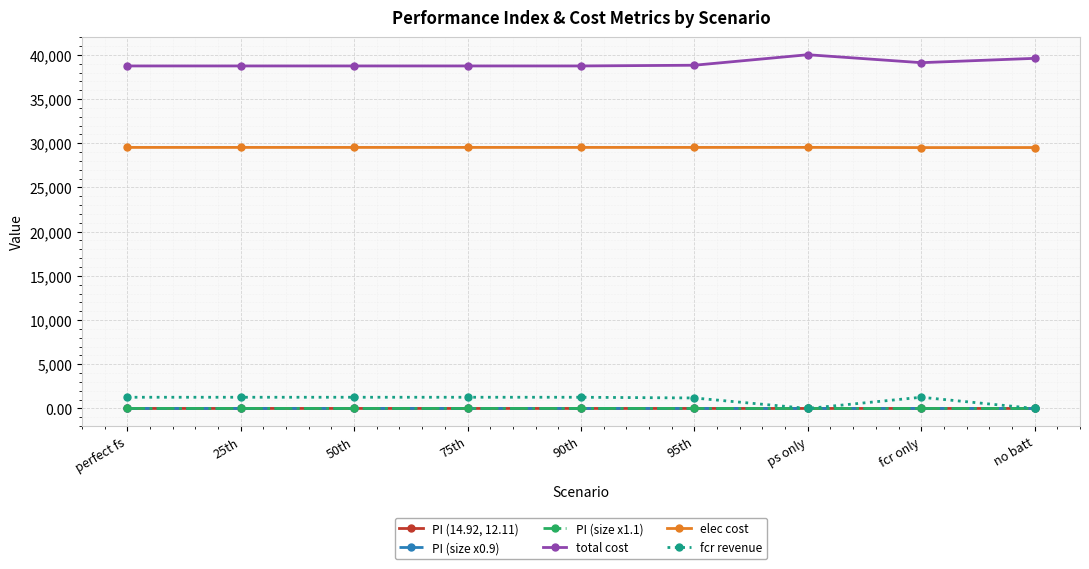

True or false: fcr revenue has a value of 1266.4 at 50th.

True